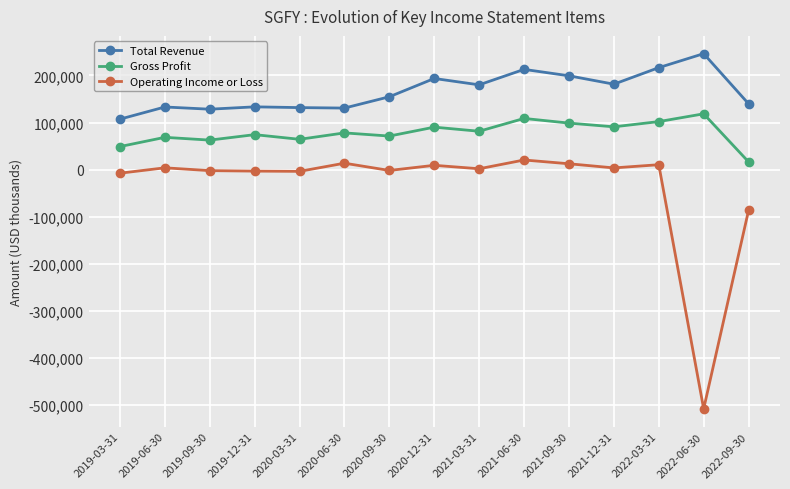

How many data points does each series have?

15